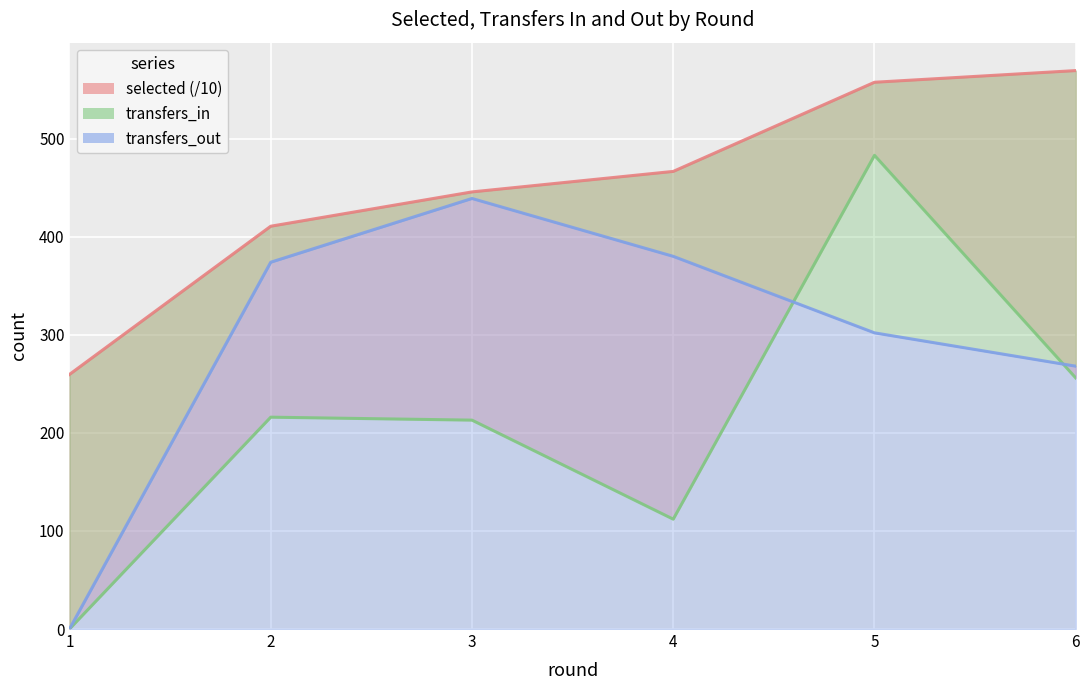

How many values in transfers_out are above zero?

5